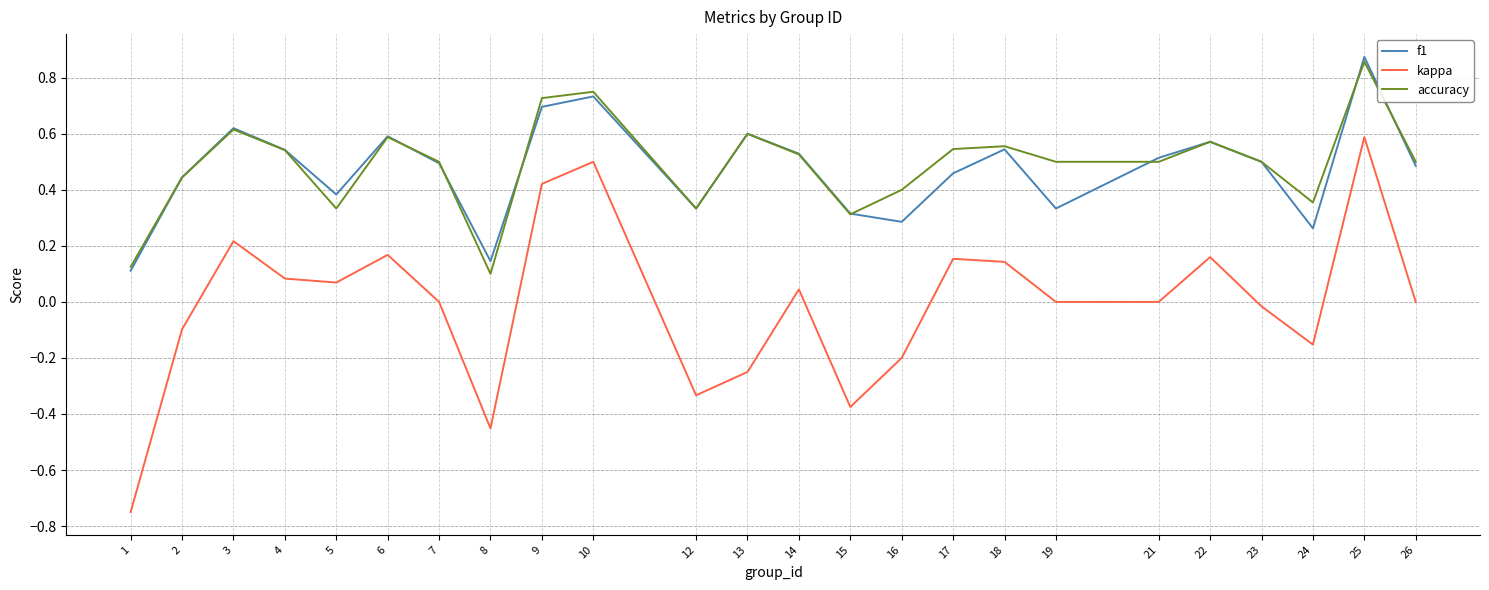

Which series changed the most between 4 and 7?

kappa